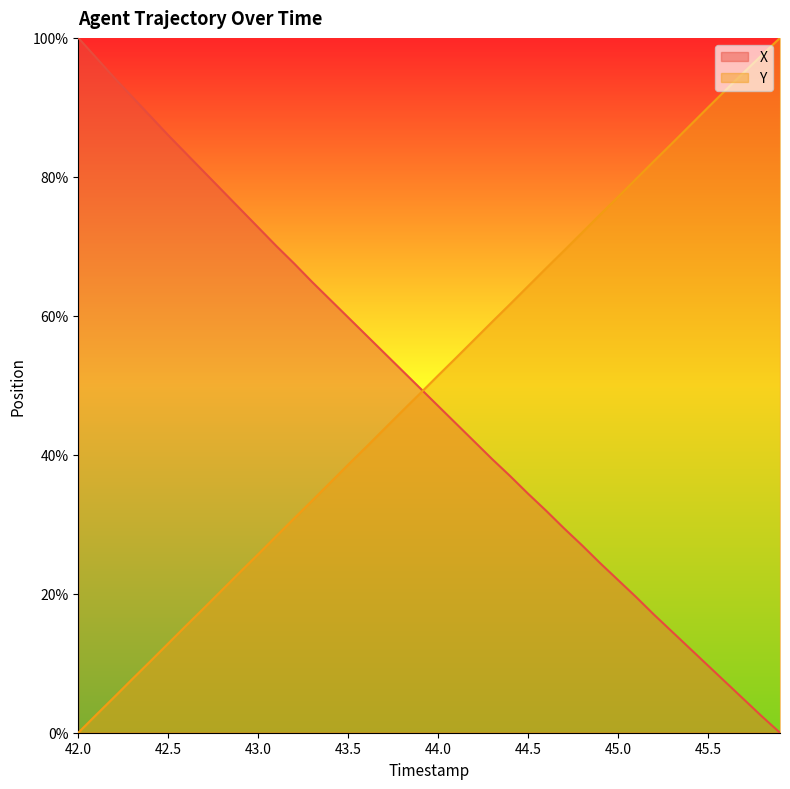

What is the difference between the X values at 44.5 and 44.6?

2.4